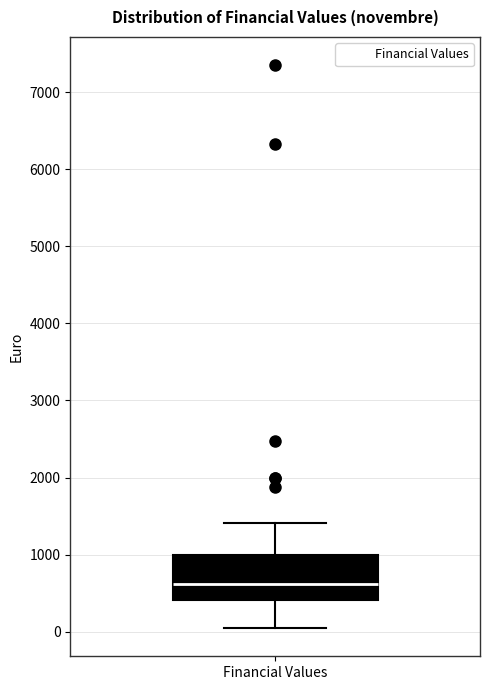

Read this box plot against the y-axis: the position of the median line, the range covered by the box, and the ends of both whiskers. The values are not printed on the chart, so give them approximately, as read against the axis.

median 600, box 400 to 1000, whiskers 0 to 1400